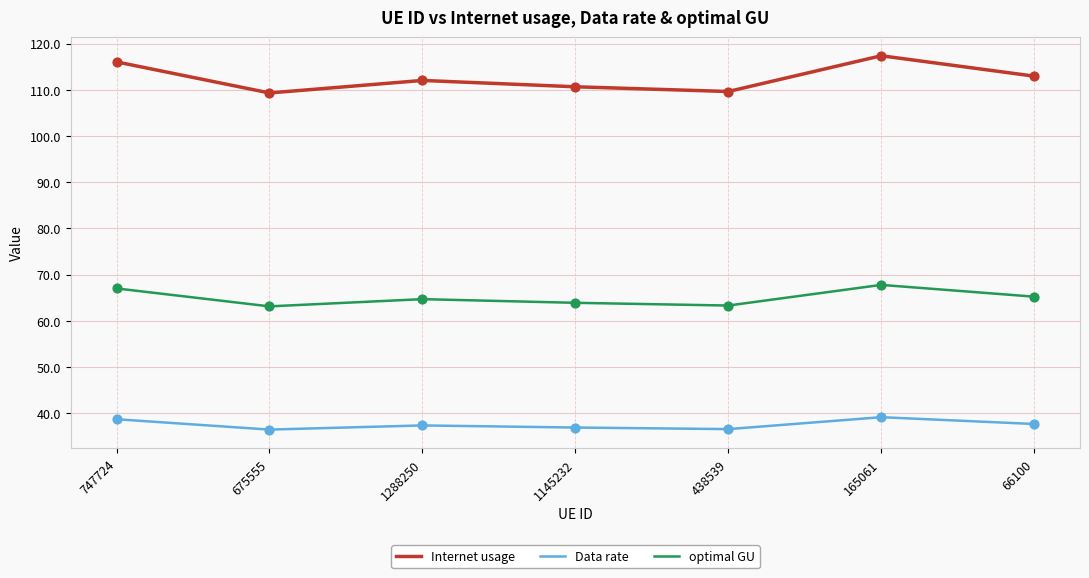

Which series has the largest range (max minus min)?

Internet usage